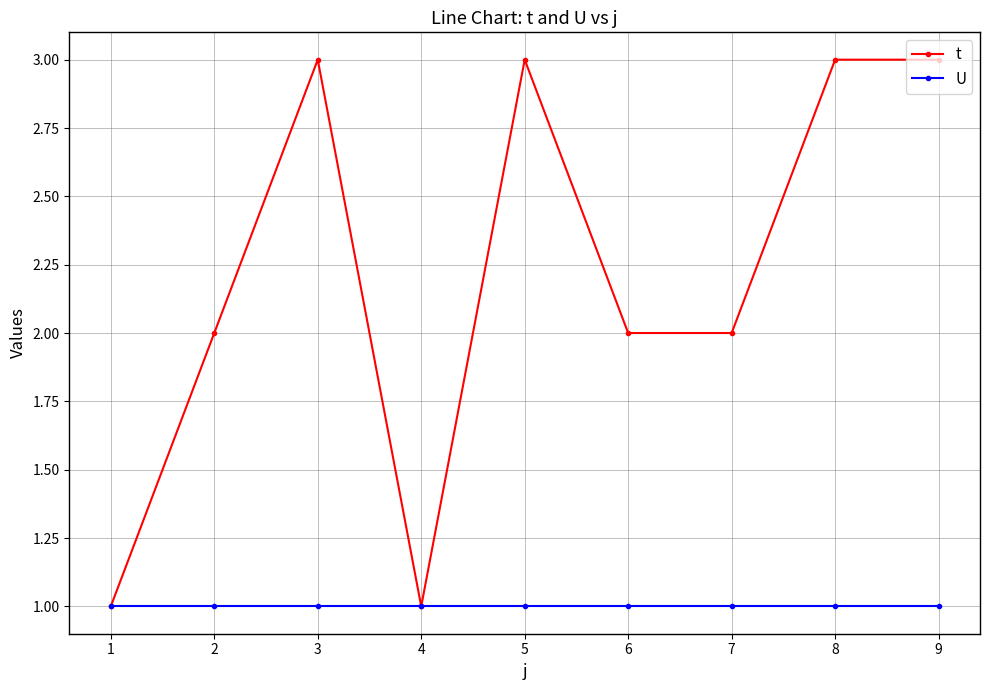

What is the sum of all t values?

20